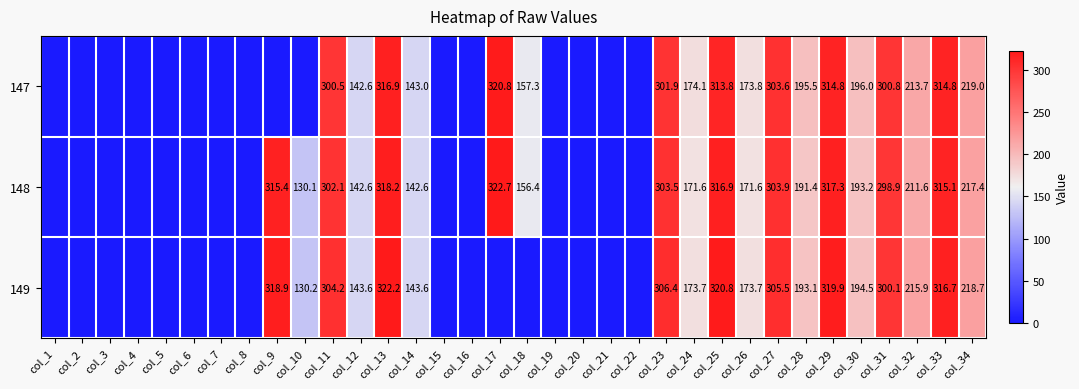

What is the difference between the highest and lowest values at col_14?

1.0